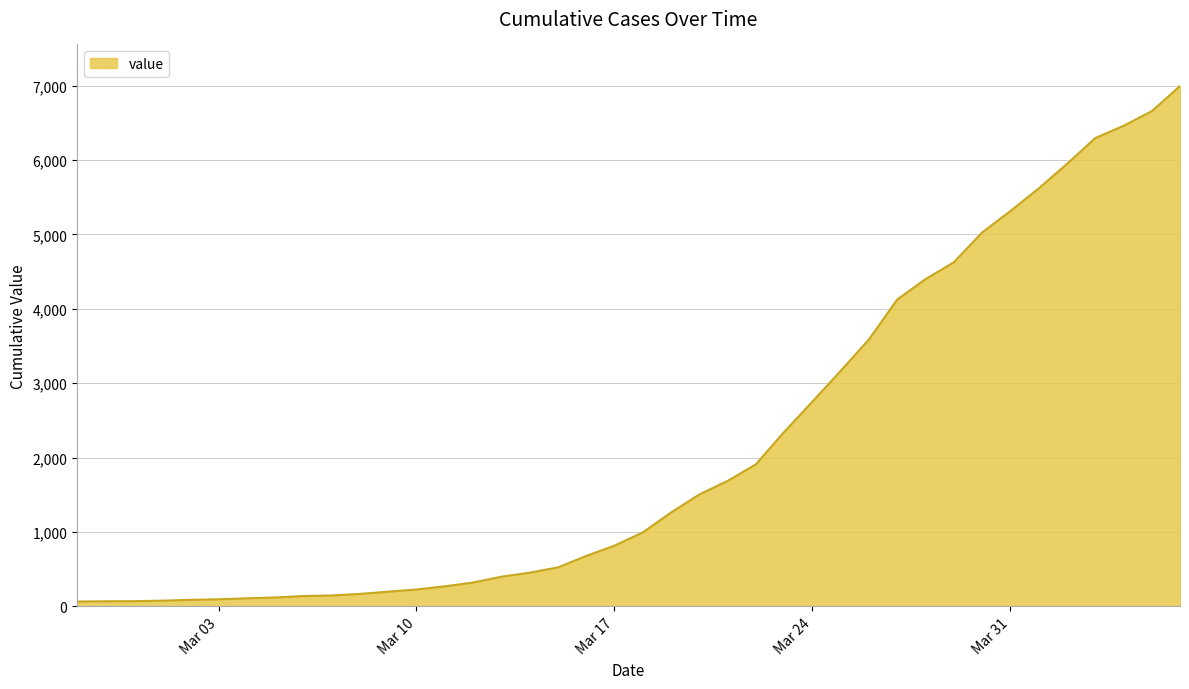

What is the average value?

2142